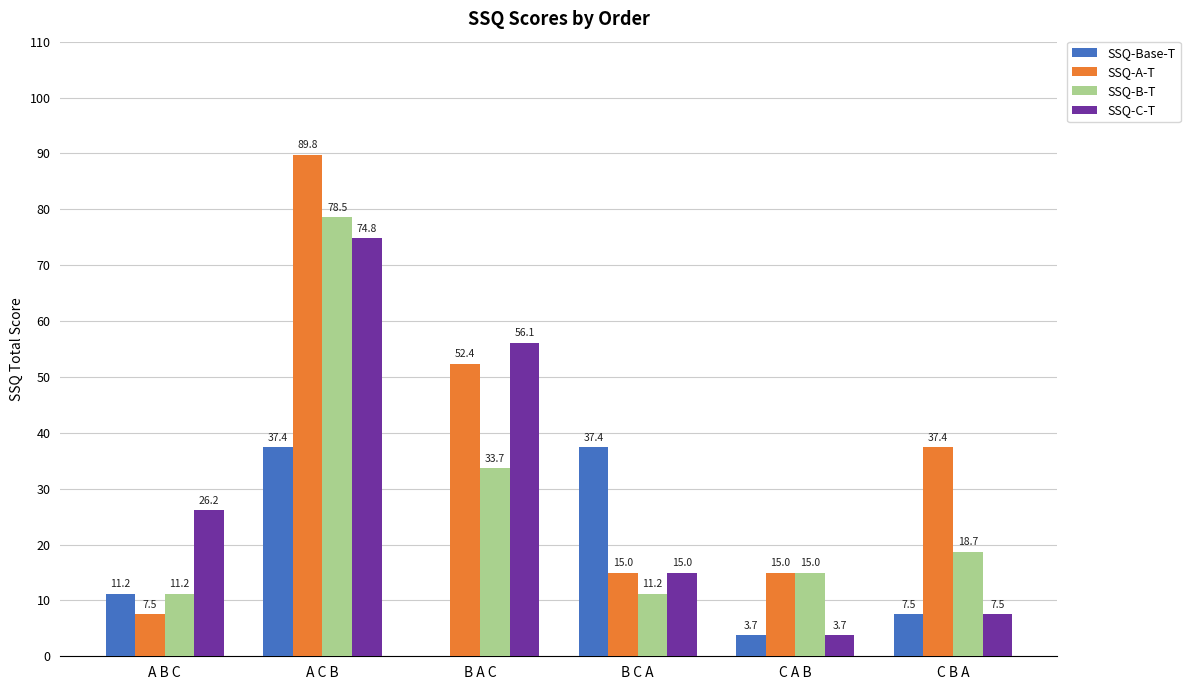

Which series changed the most between A B C and B C A?

SSQ-Base-T